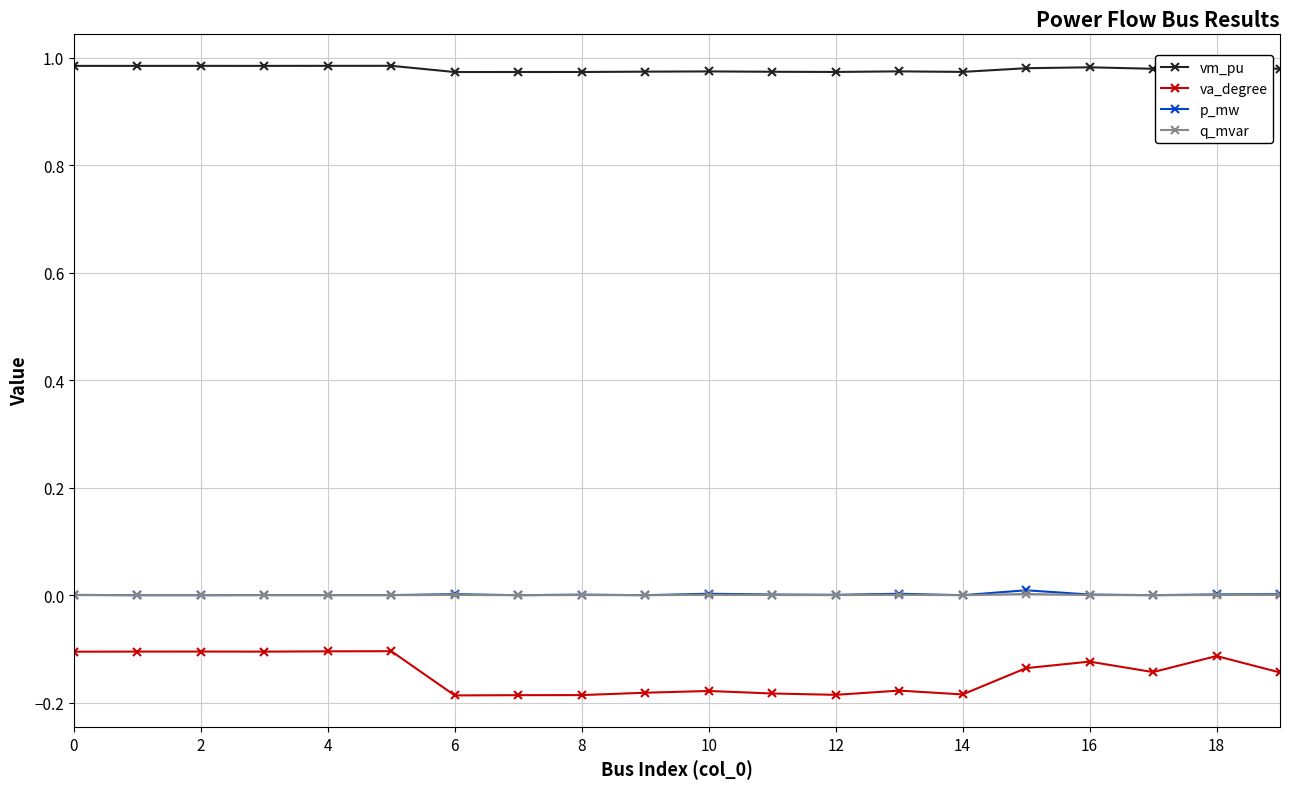

How many data points does each series have?

20